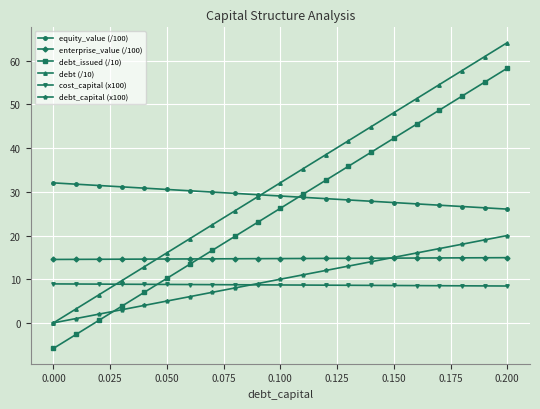

Which series has the largest total across all categories?

debt (/10)